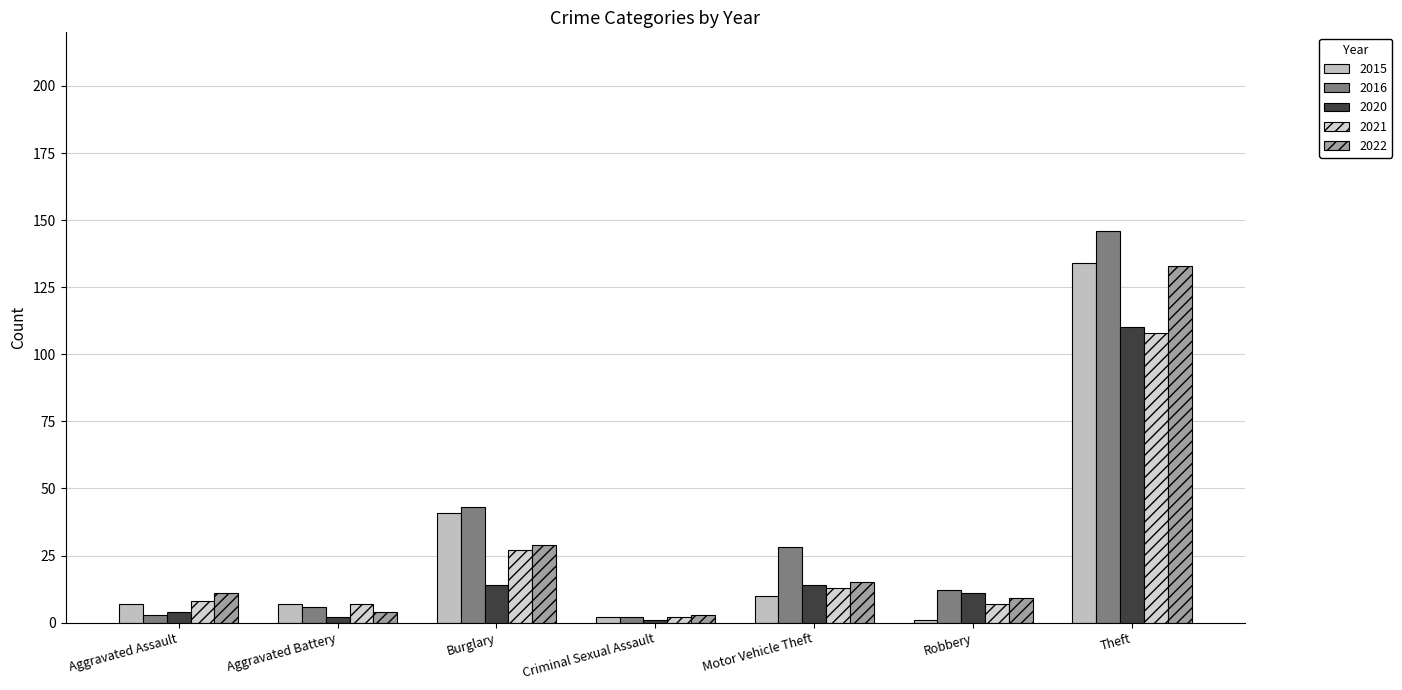

What is the sum of the 2020 values at Aggravated Battery and Theft?

112